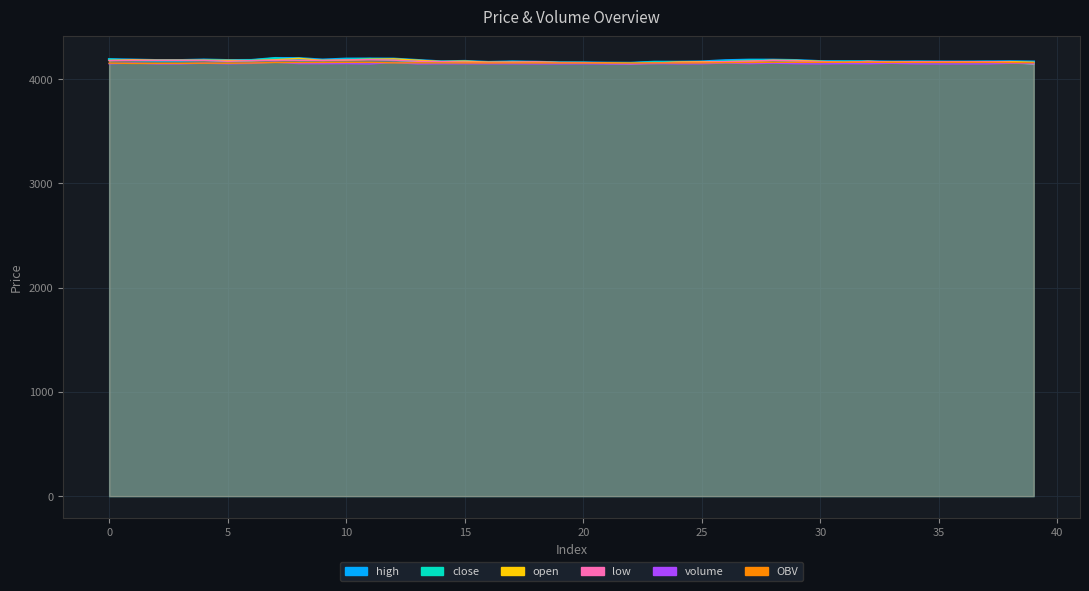

What is the spread (max minus min) of values at 21?

7.9